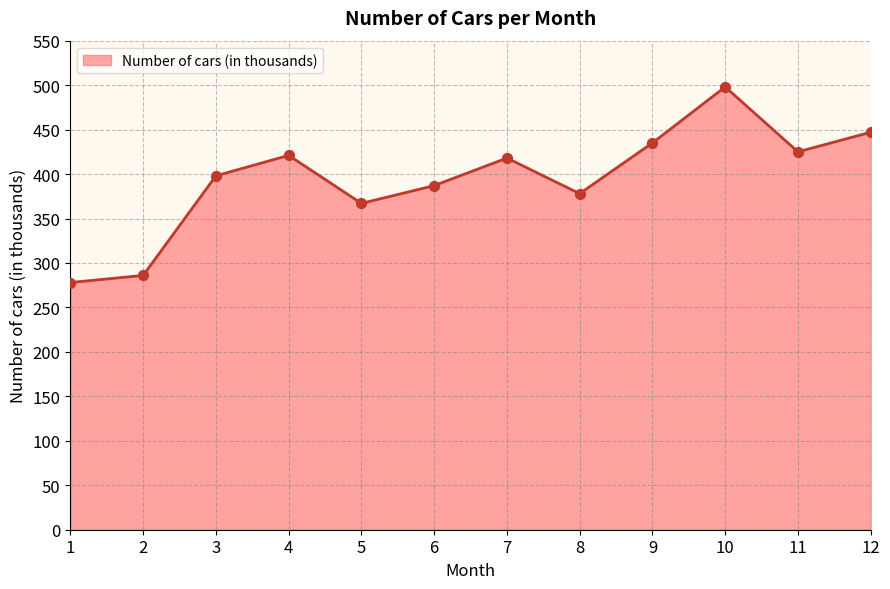

What is the ratio of the value at 10 to the value at 8?

1.3